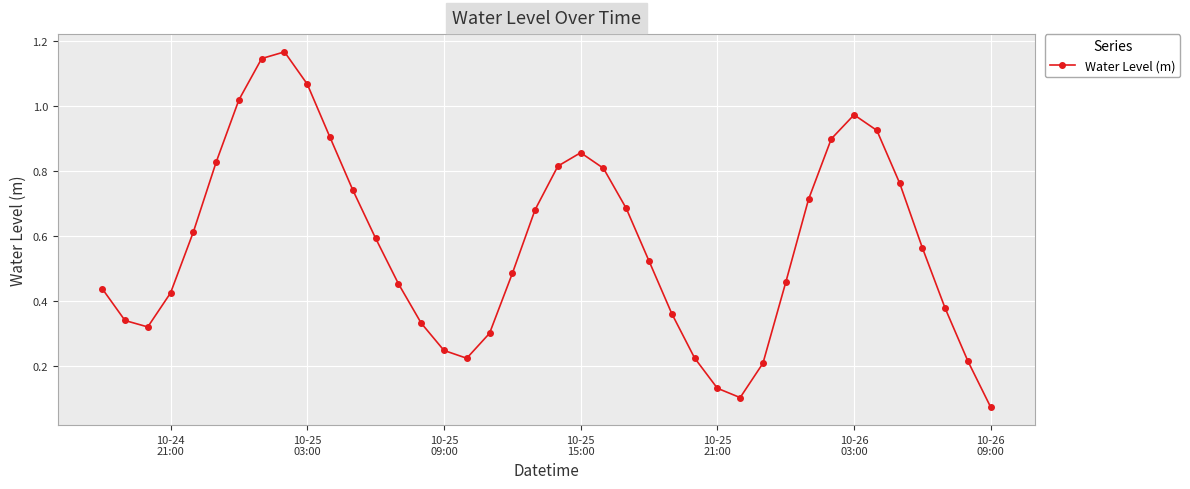

What is the sum of all values?

23.0